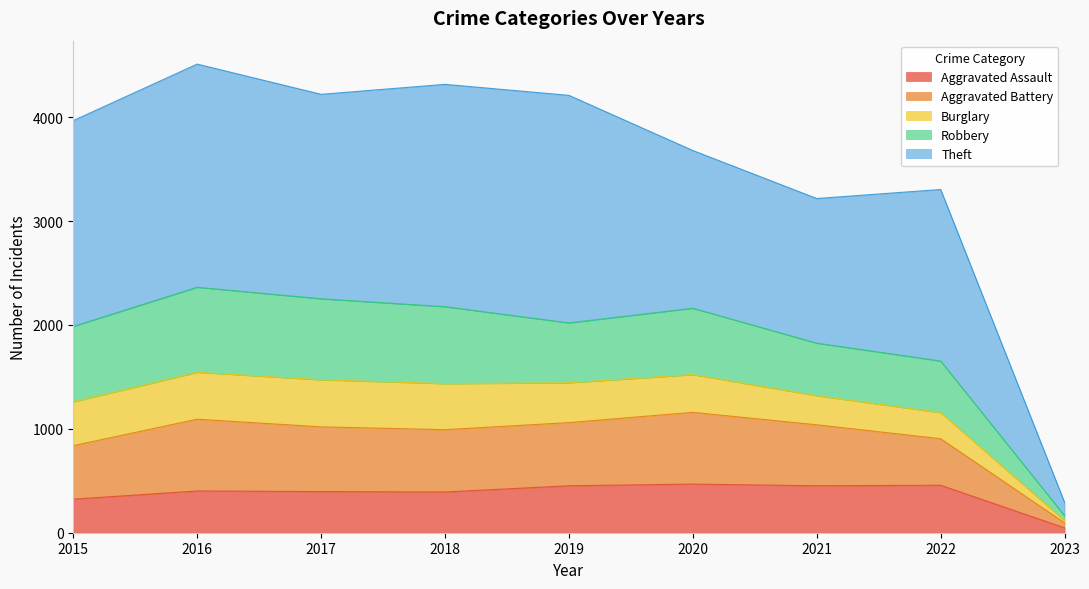

Is it true that Aggravated Assault equals 323 at 2015?

True